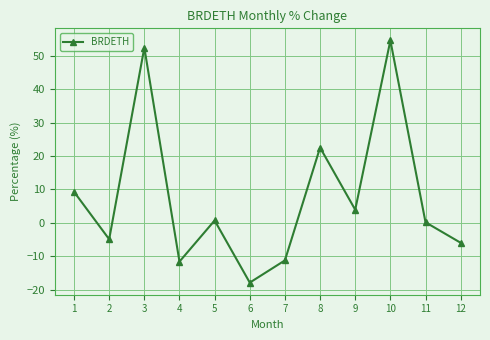

What is the difference between the second highest and minimum values?

70.4